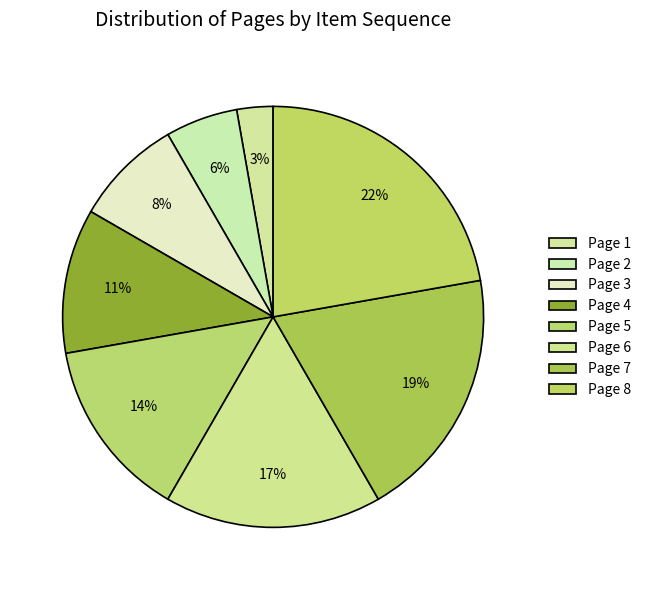

Does Page 6 account for over 50% of the chart?

No